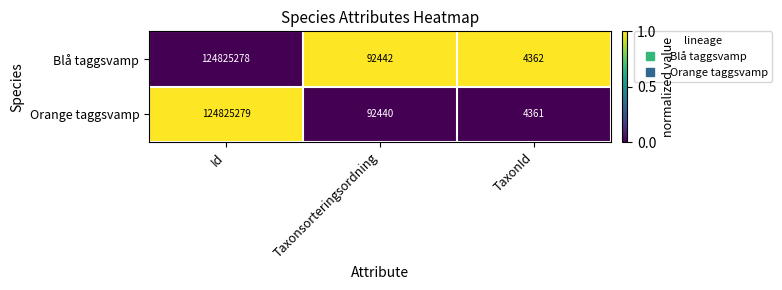

The value of Blå taggsvamp at Taxonsorteringsordning is 27325. True or false?

False